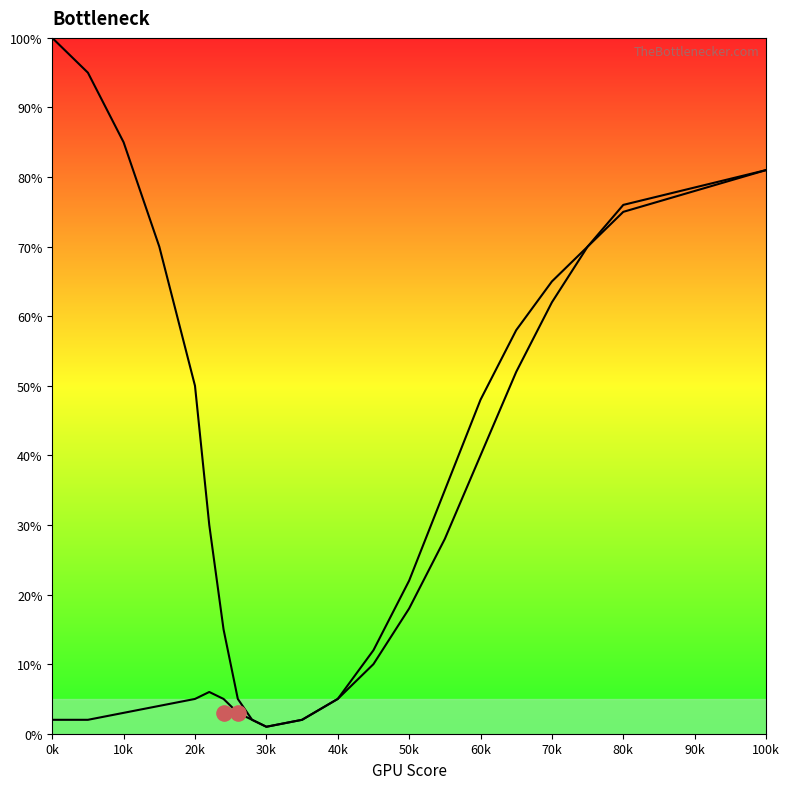

At which category is the sum across all series the highest?

100k